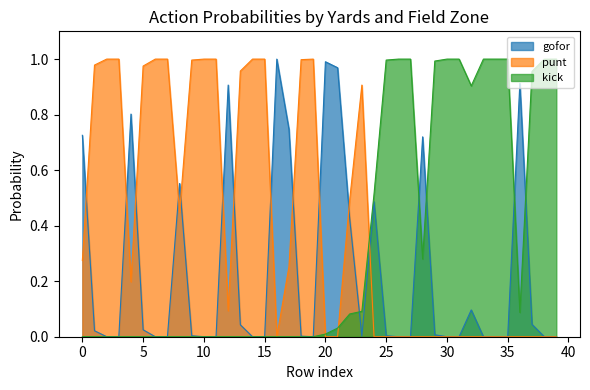

How many positive values does the gofor series have?

23